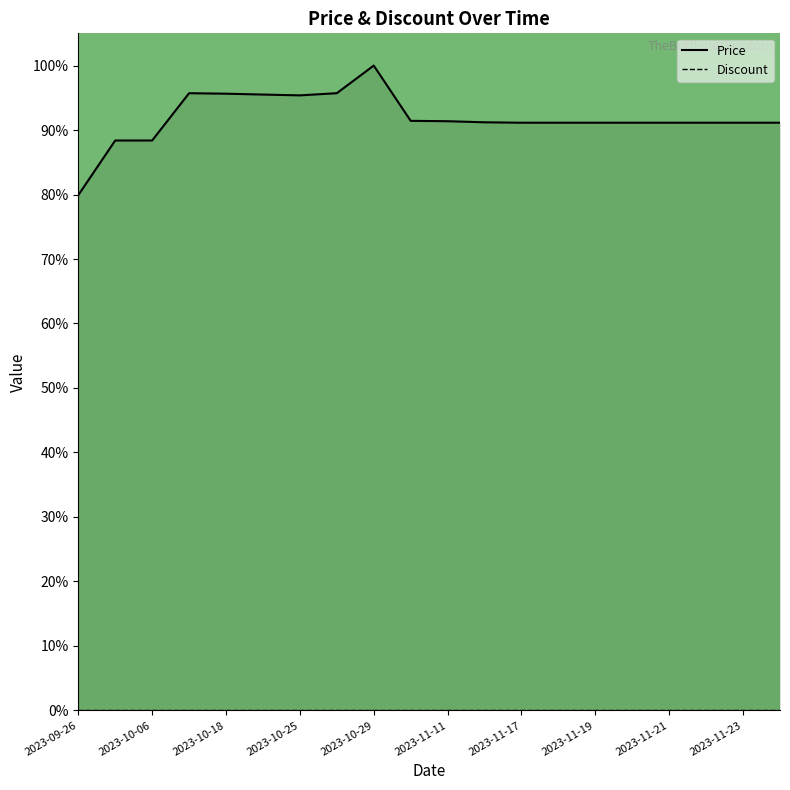

Where is the data nearest to the value 0?

2023-09-26